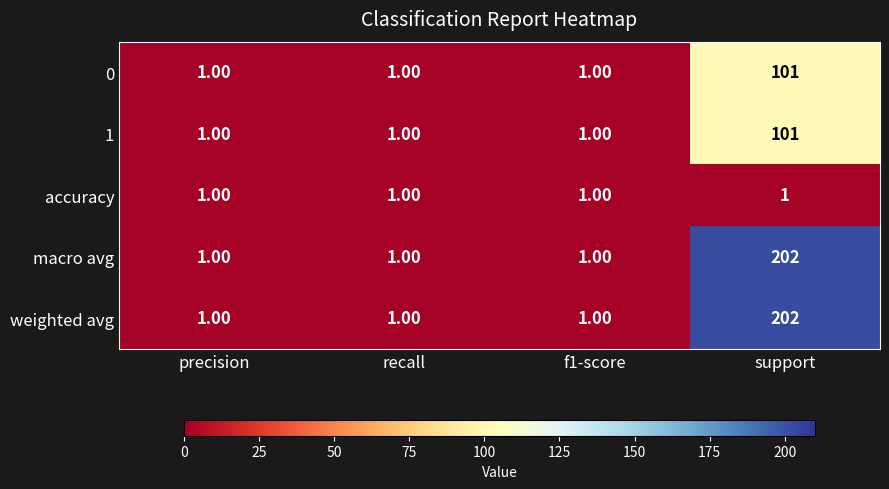

What is the difference between the weighted avg values at support and recall?

201